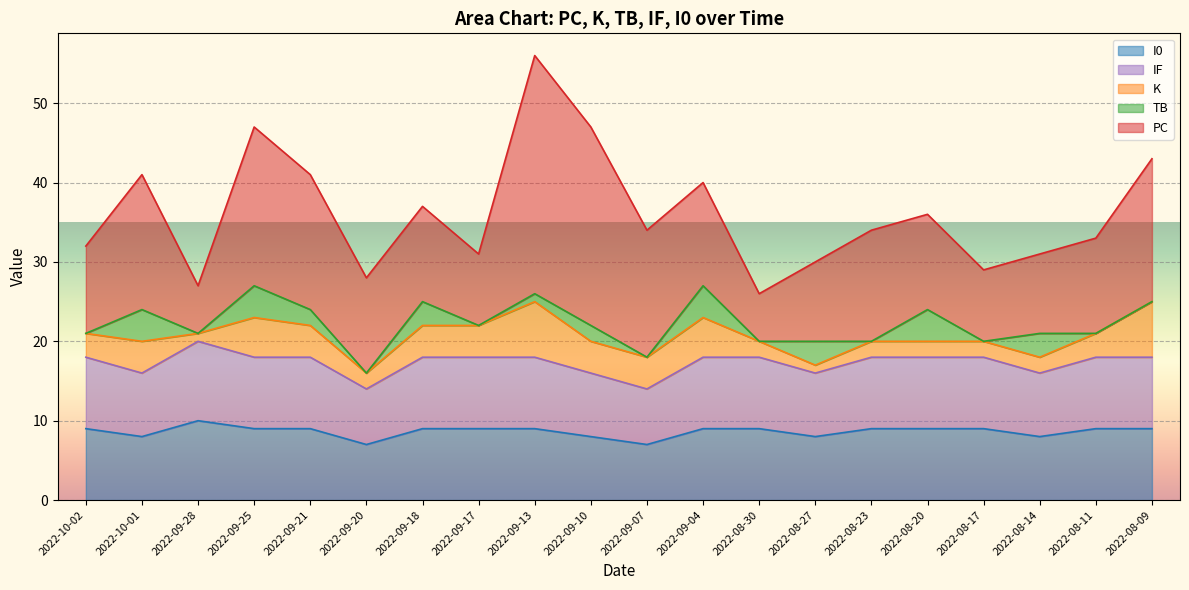

The value of K at 2022-09-13 is 7. True or false?

True